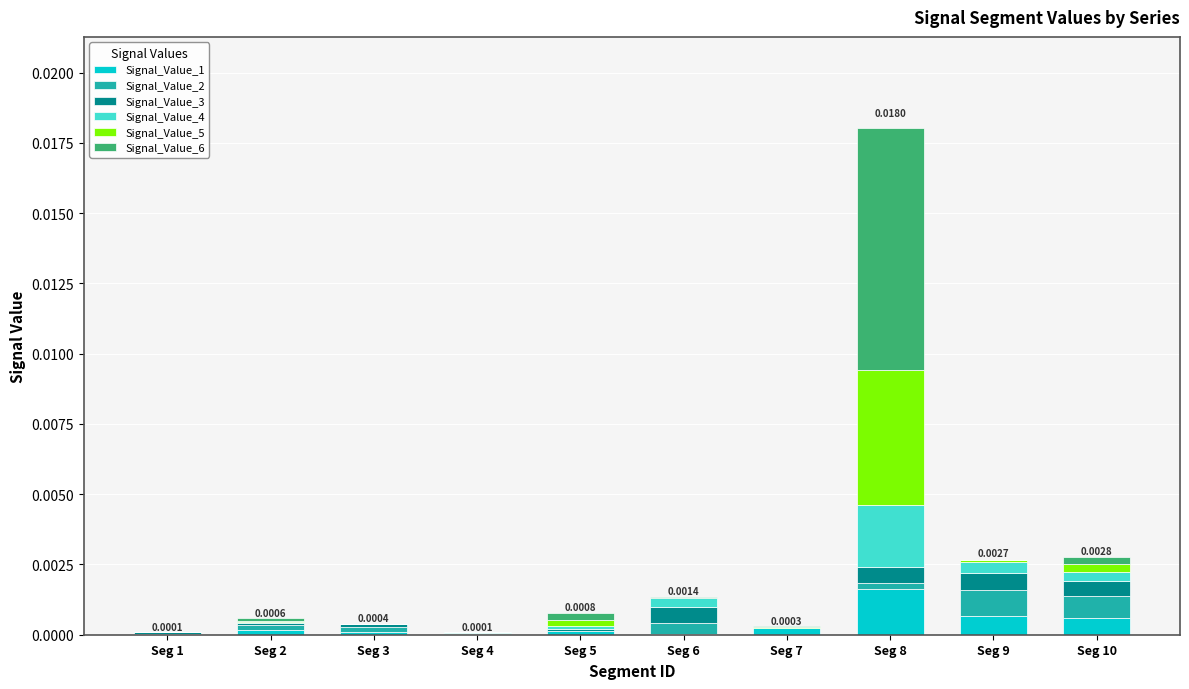

At which category is the sum across all series the highest?

Seg 8